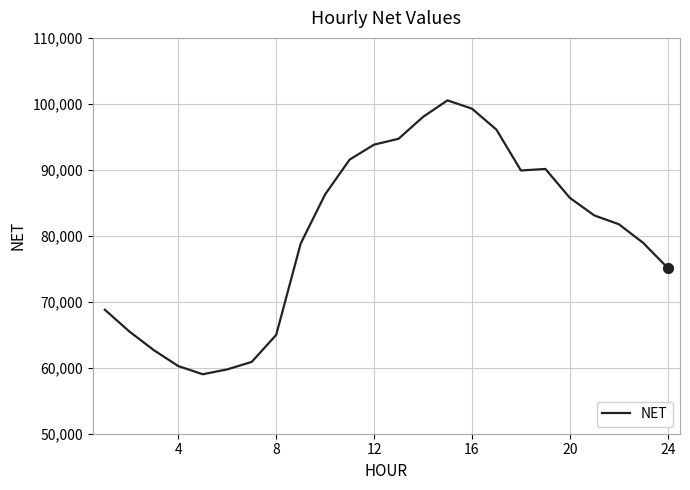

What is the minimum value shown in the chart?

59015.1